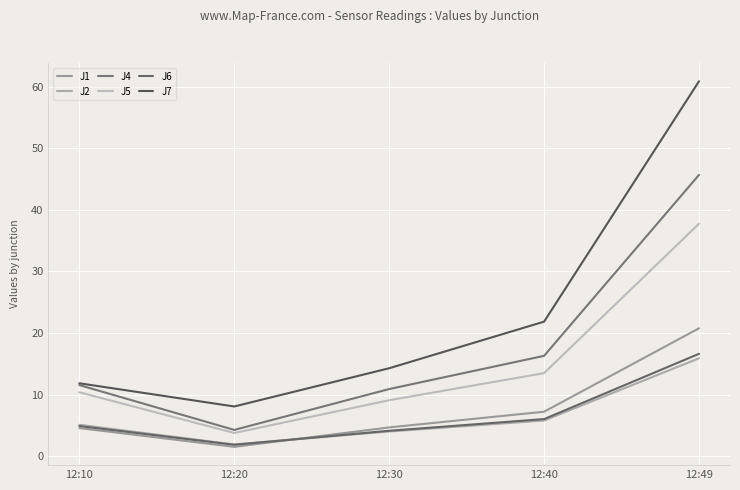

True or false: J4 and J6 intersect in this chart.

False